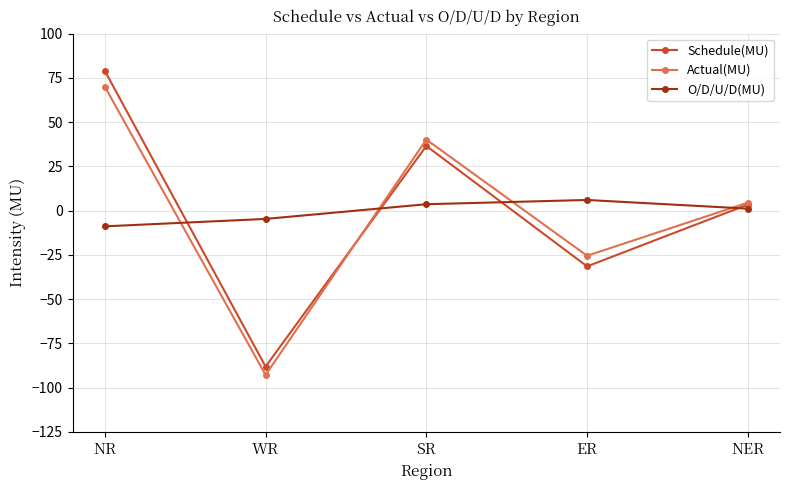

Reading left to right, extract all data points from this chart.

Schedule(MU): 78.9	-88.1	36.5	-31.5	3.4
Actual(MU): 70.0	-92.8	40.1	-25.5	4.5
O/D/U/D(MU): -8.9	-4.7	3.6	6.0	1.1